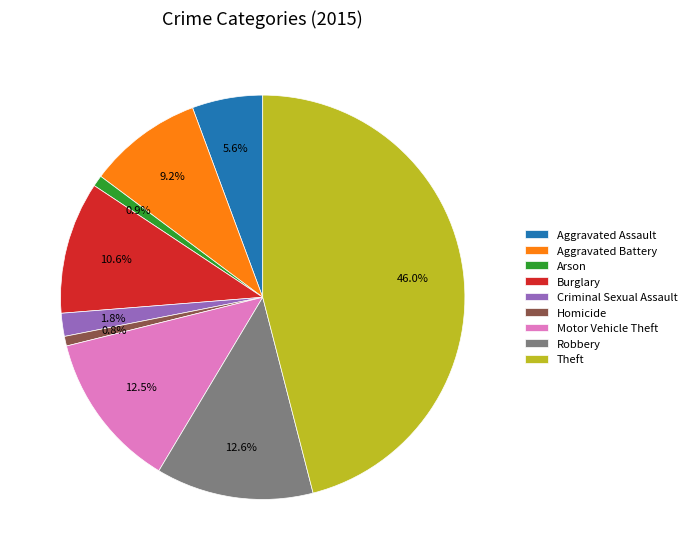

Combined, do Robbery and Burglary account for over 50%?

No